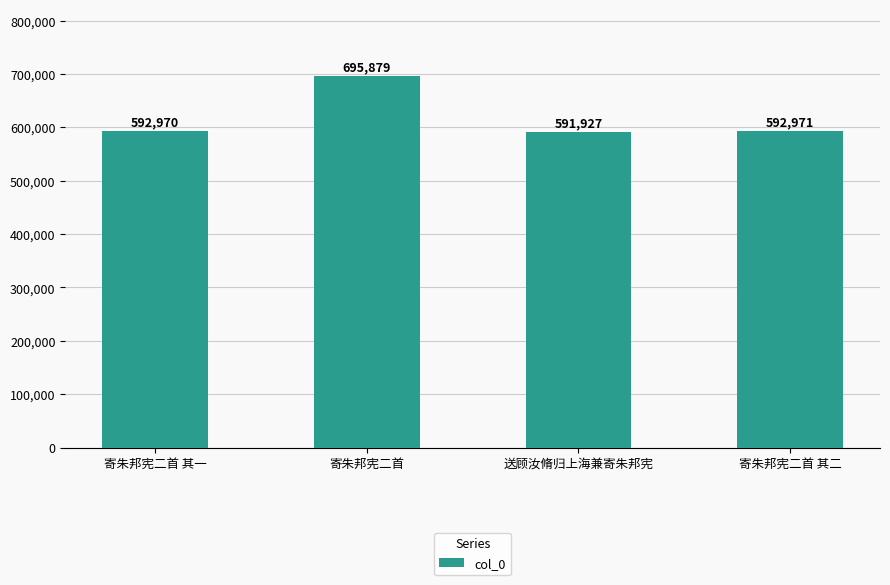

Rank the categories by value from lowest to highest.

送顾汝脩归上海兼寄朱邦宪, 寄朱邦宪二首 其一, 寄朱邦宪二首 其二, 寄朱邦宪二首